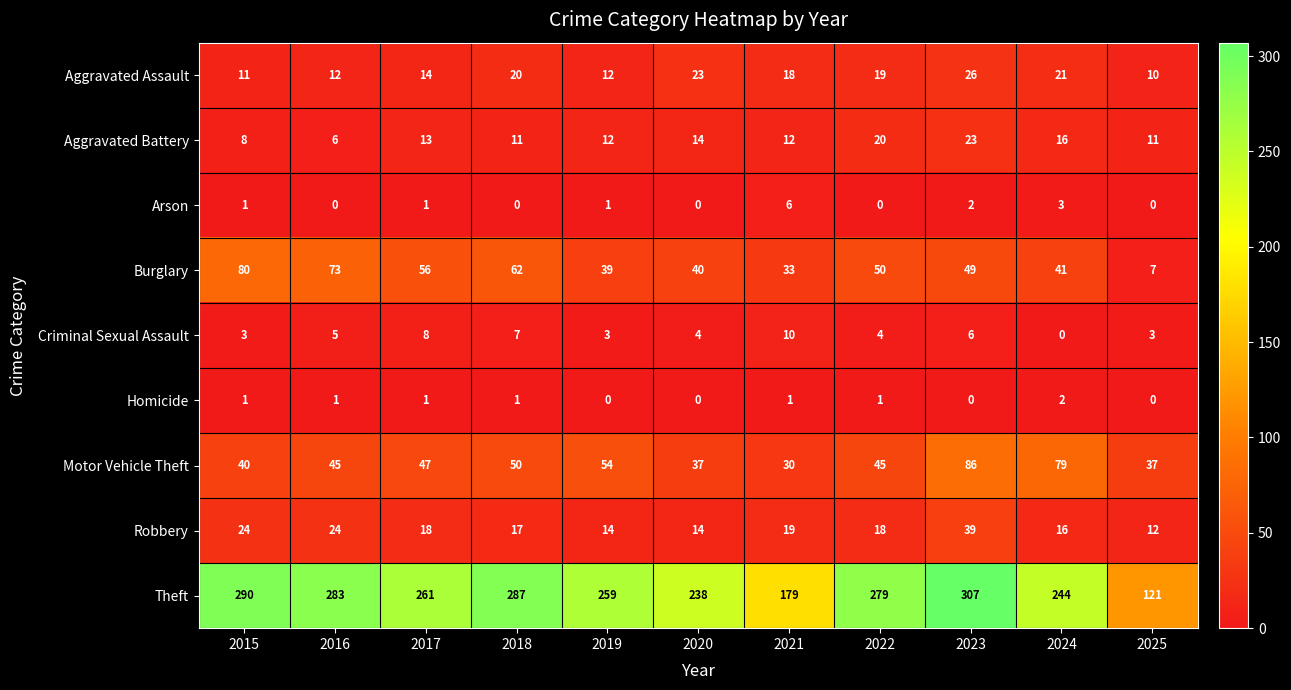

What is the spread (max minus min) of values at 2017?

260